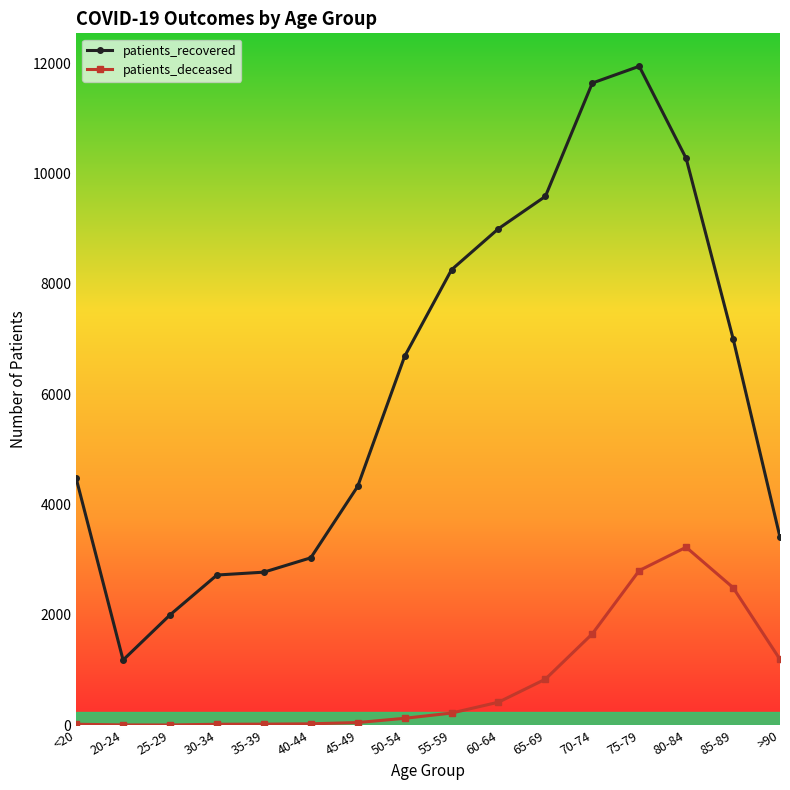

What is the value of the patients_deceased point at the 5th from the left?

18